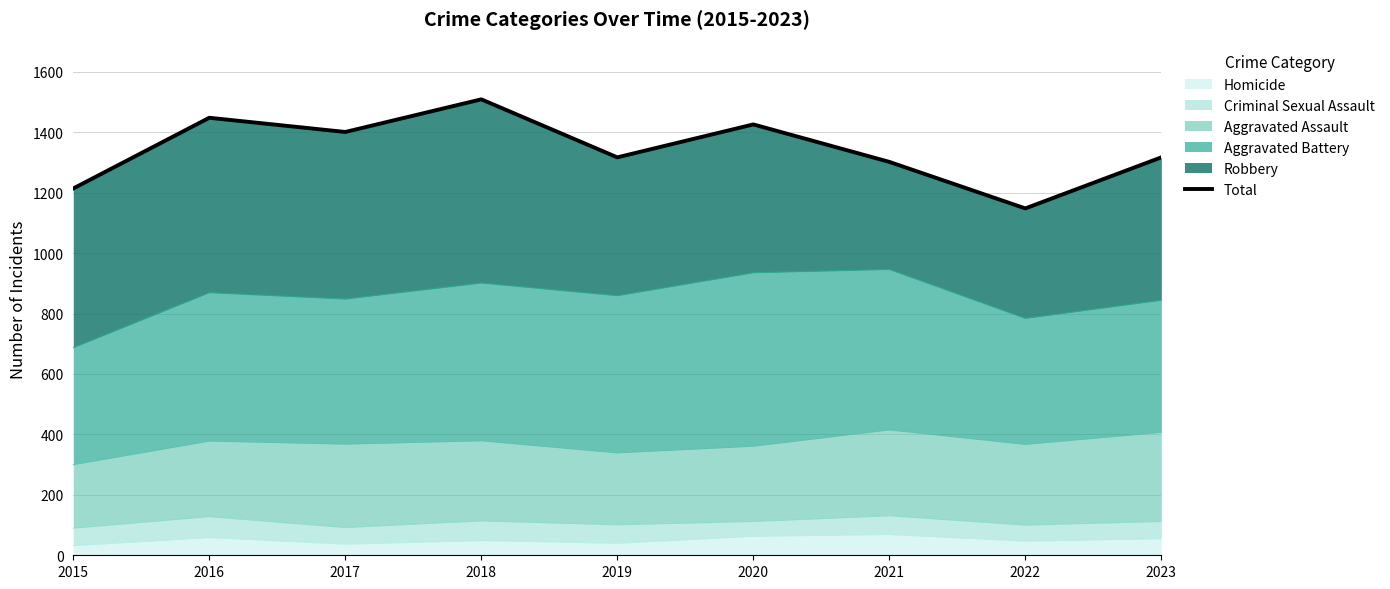

Reading right to left, list all the values displayed in this chart.

2023=1317	2022=1148	2021=1302	2020=1426	2019=1317	2018=1509	2017=1401	2016=1448	2015=1214